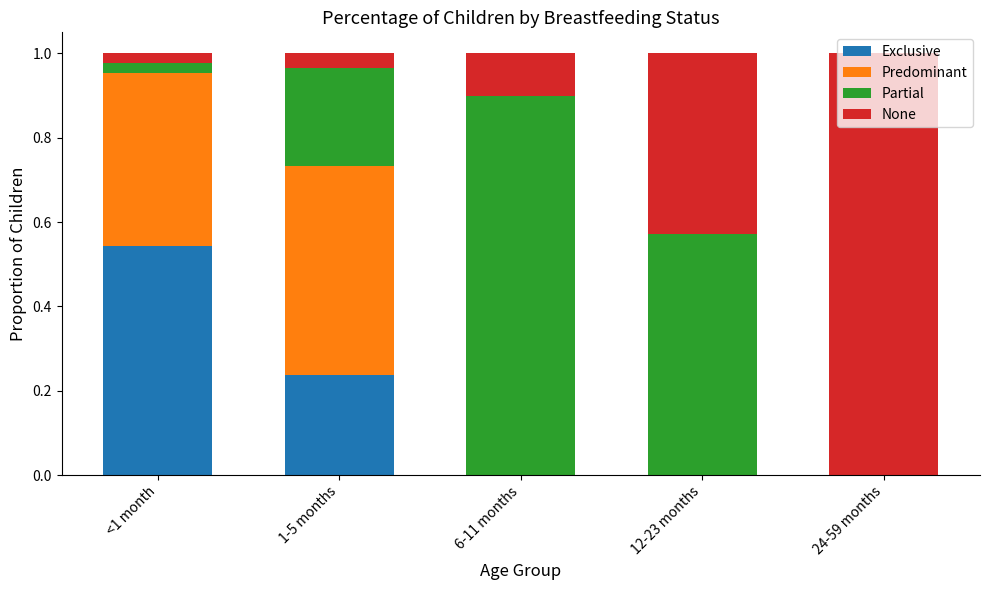

What is the total value across all series at 6-11 months?

1.0